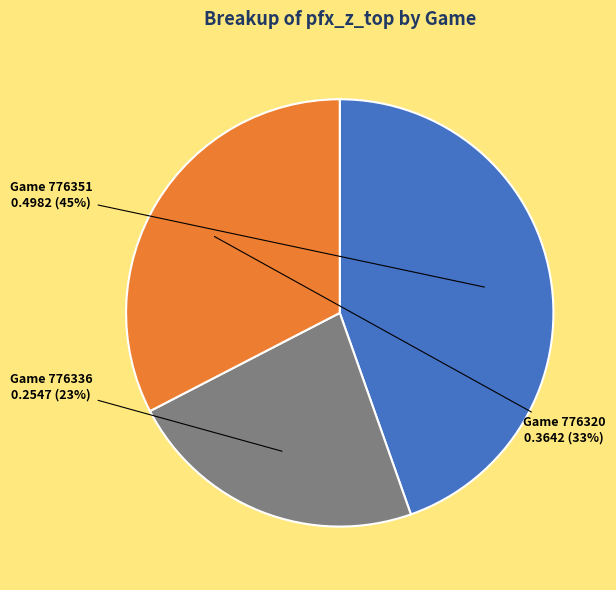

Do Game 776336 and Game 776351 together represent more than half of the pie?

Yes